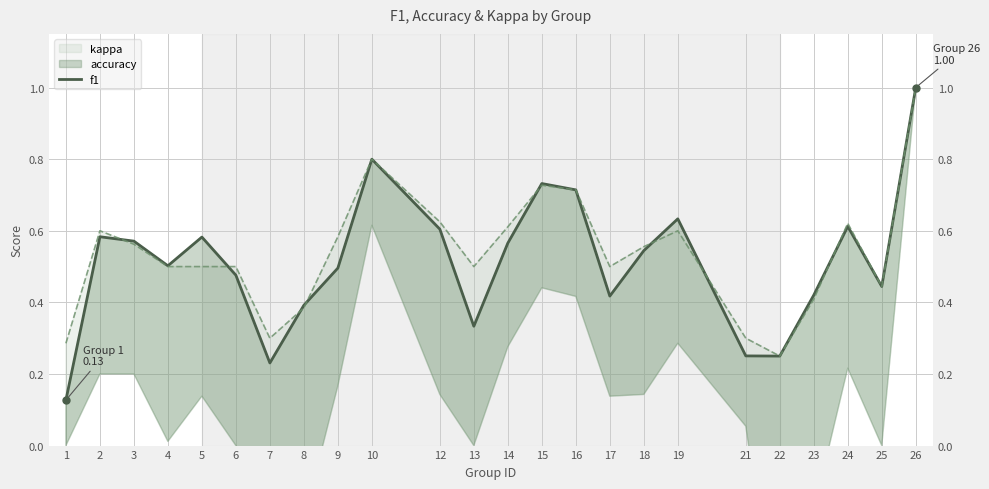

The value at 26 is 0.4. True or false?

False